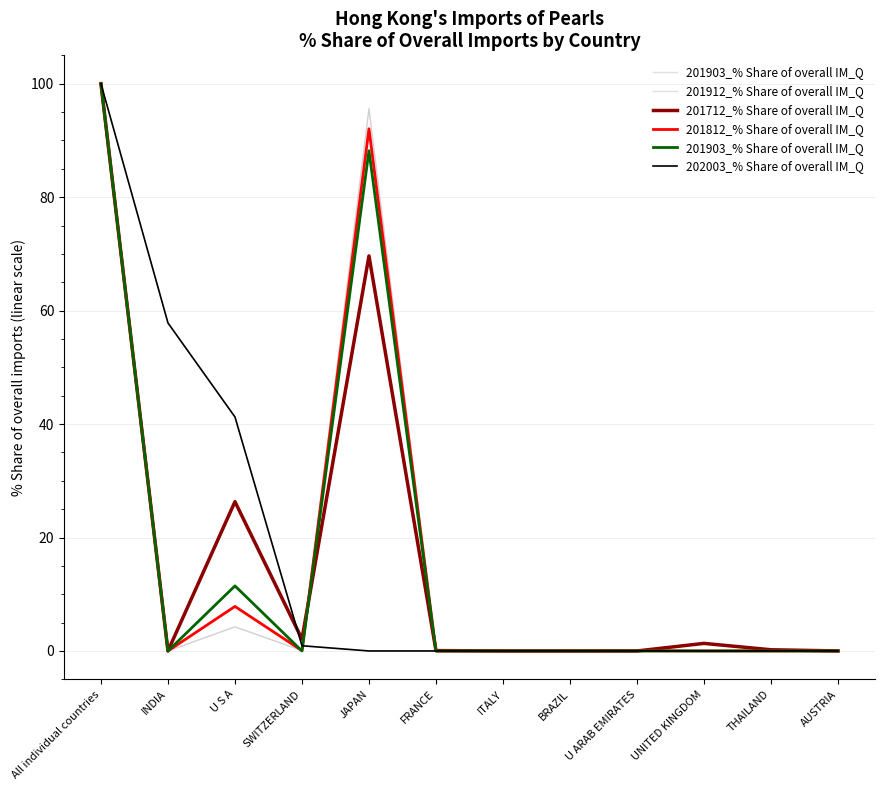

What is the label of the 12th point from the right?

All individual countries